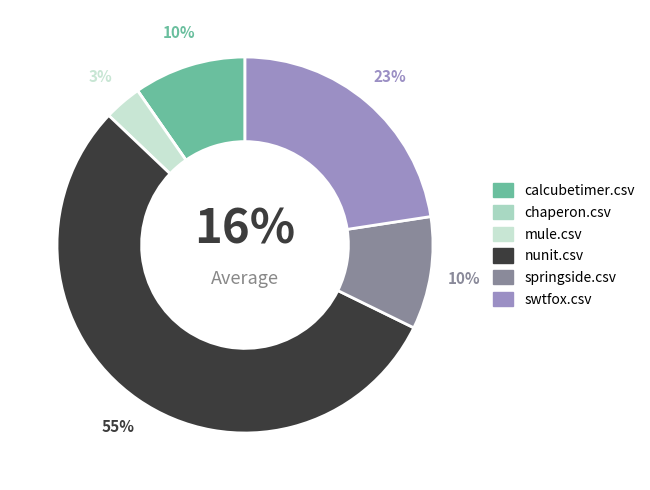

The swtfox.csv slice represents 23% of the pie. True or false?

True